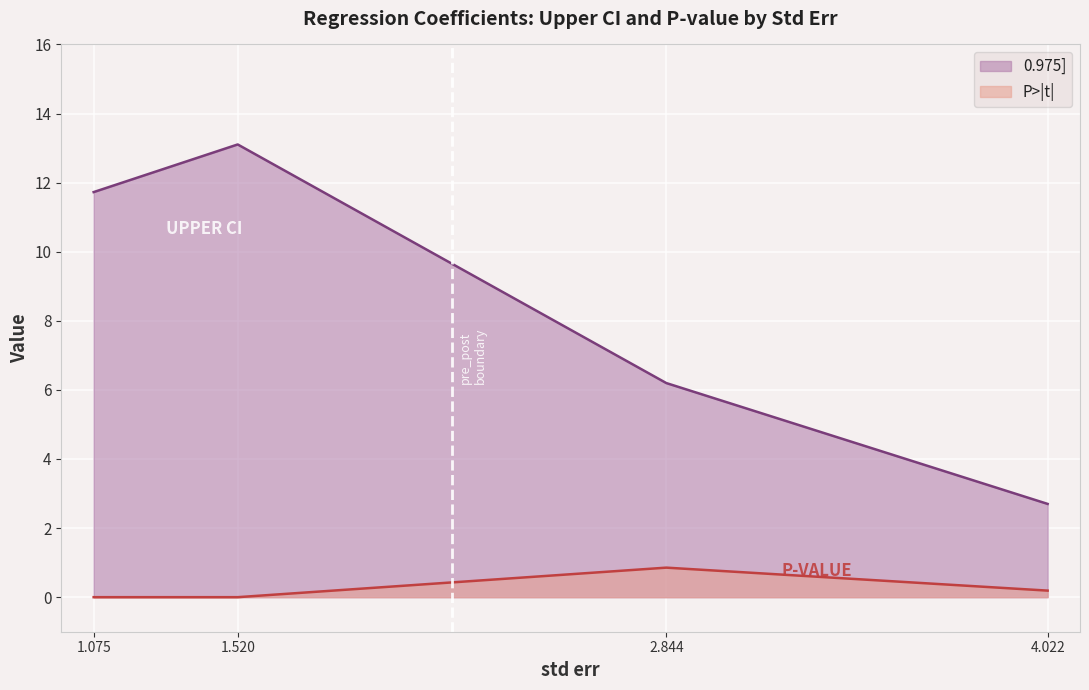

What is the difference between the 0.975] values at 1.520 and 1.075?

1.4